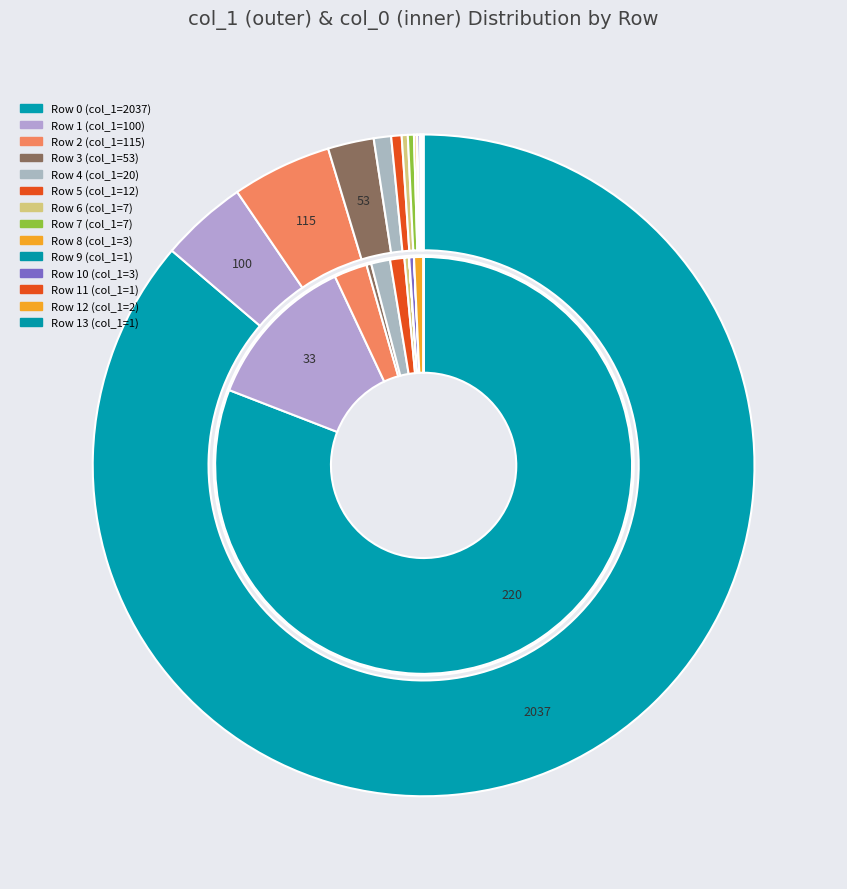

Combined, do col_0=53 and col_0=3 account for over 50%?

No